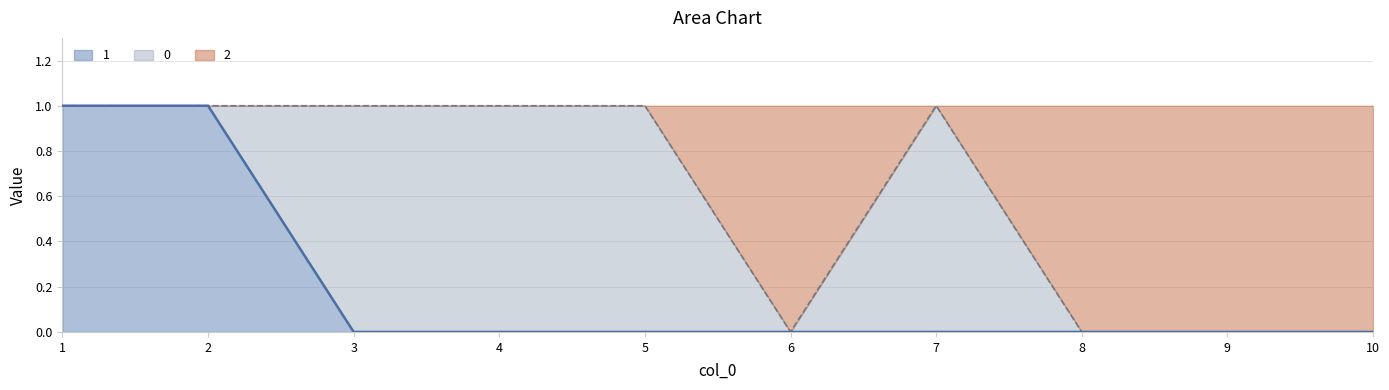

Is it true that 1 equals 0 at 8?

True